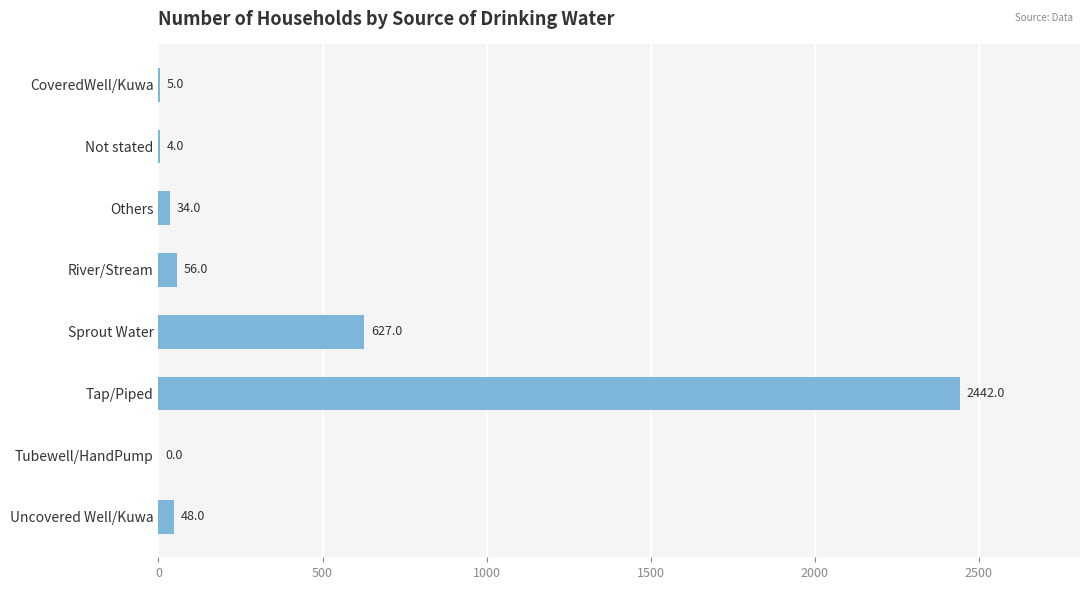

What is the sum of the values at River/Stream and Tap/Piped?

2498